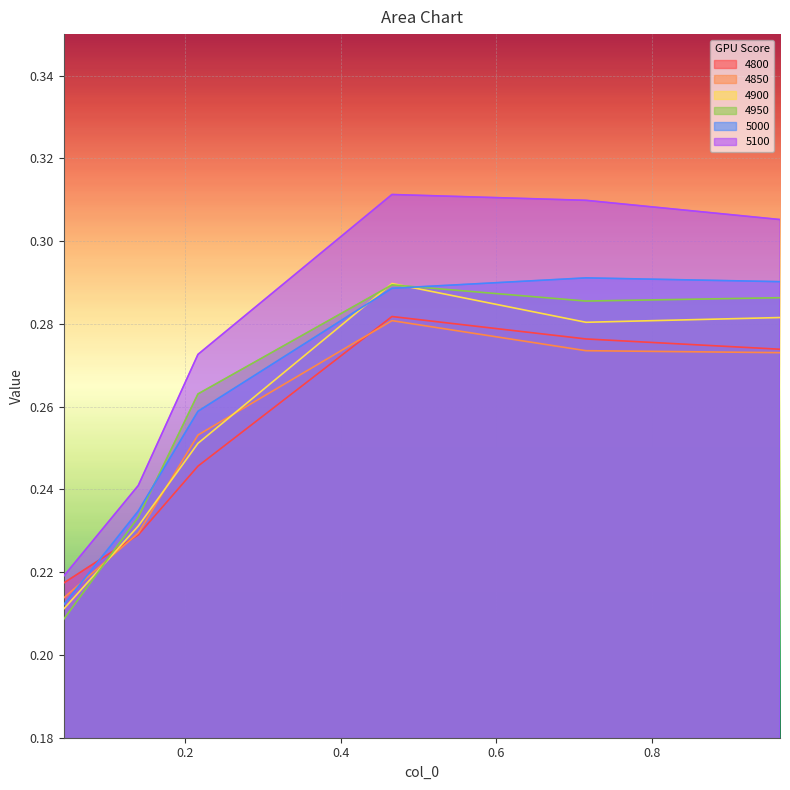

What is the label of the 3rd point from the right?

0.4657534246575342